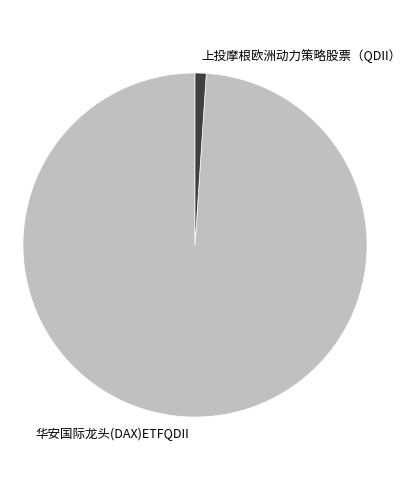

Which category has the biggest portion of the pie?

华安国际龙头(DAX)ETFQDII